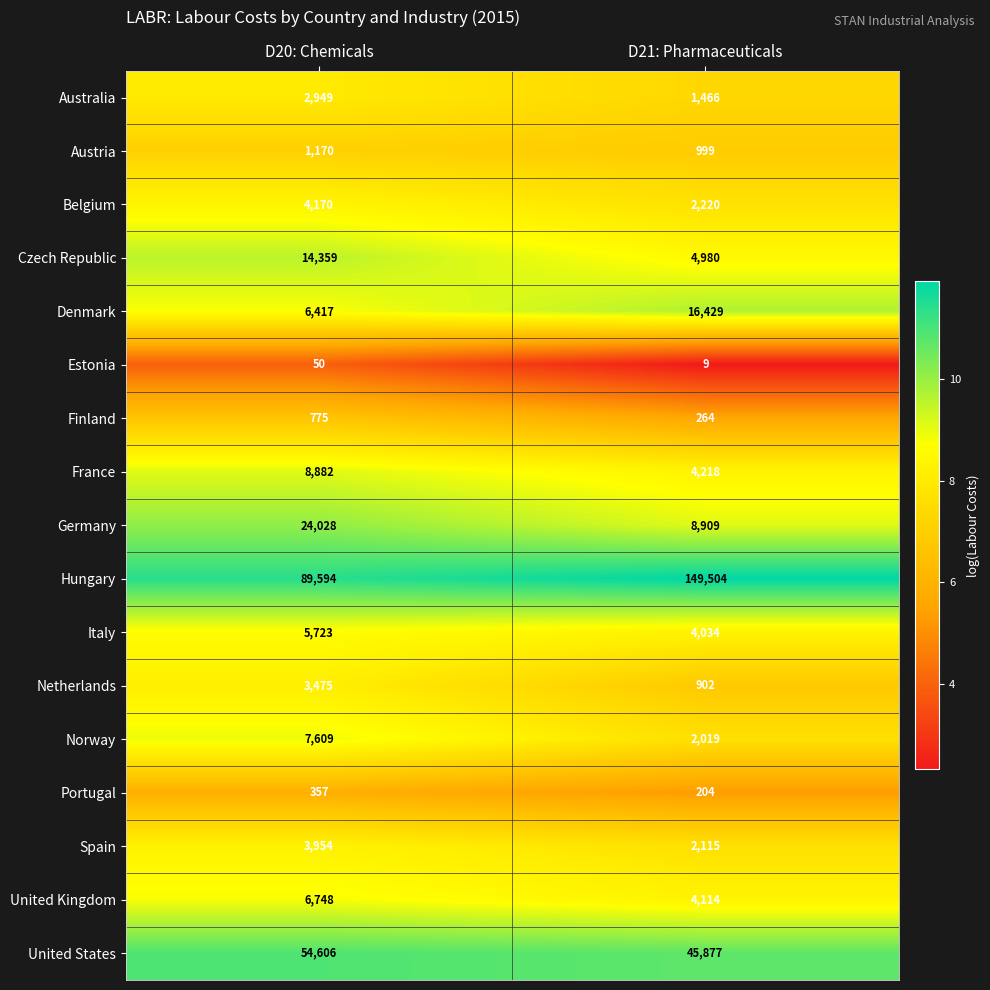

What value does the Austria series have at D20: Chemicals?

1170